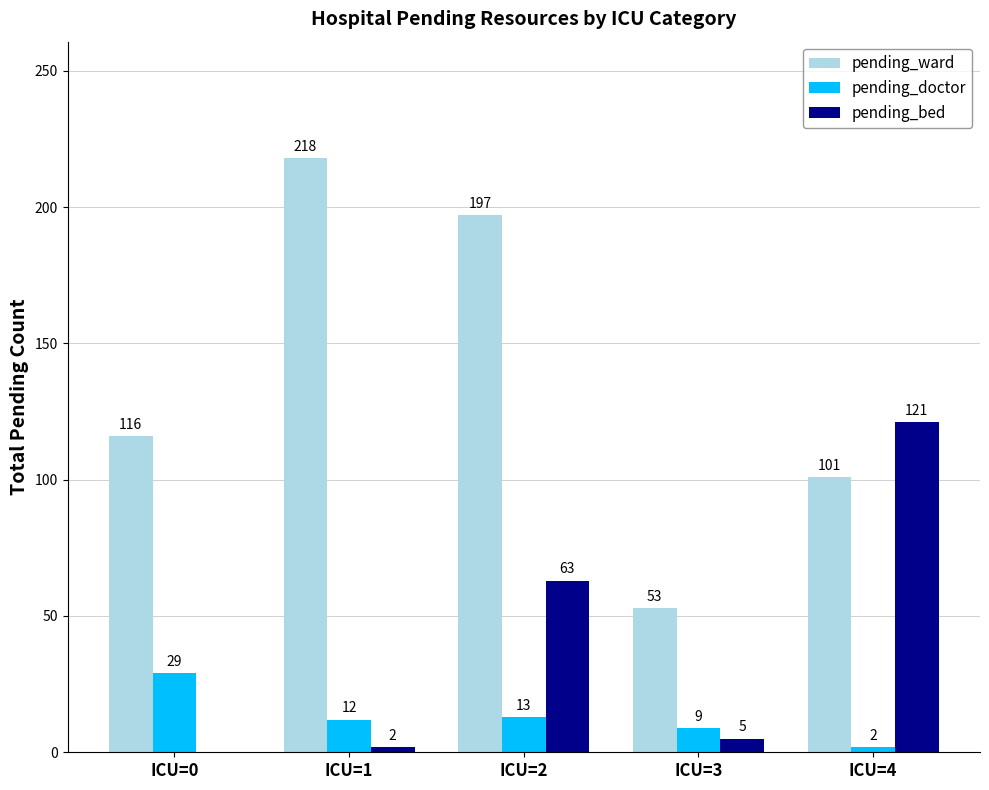

At which label does pending_bed reach its peak?

ICU=4